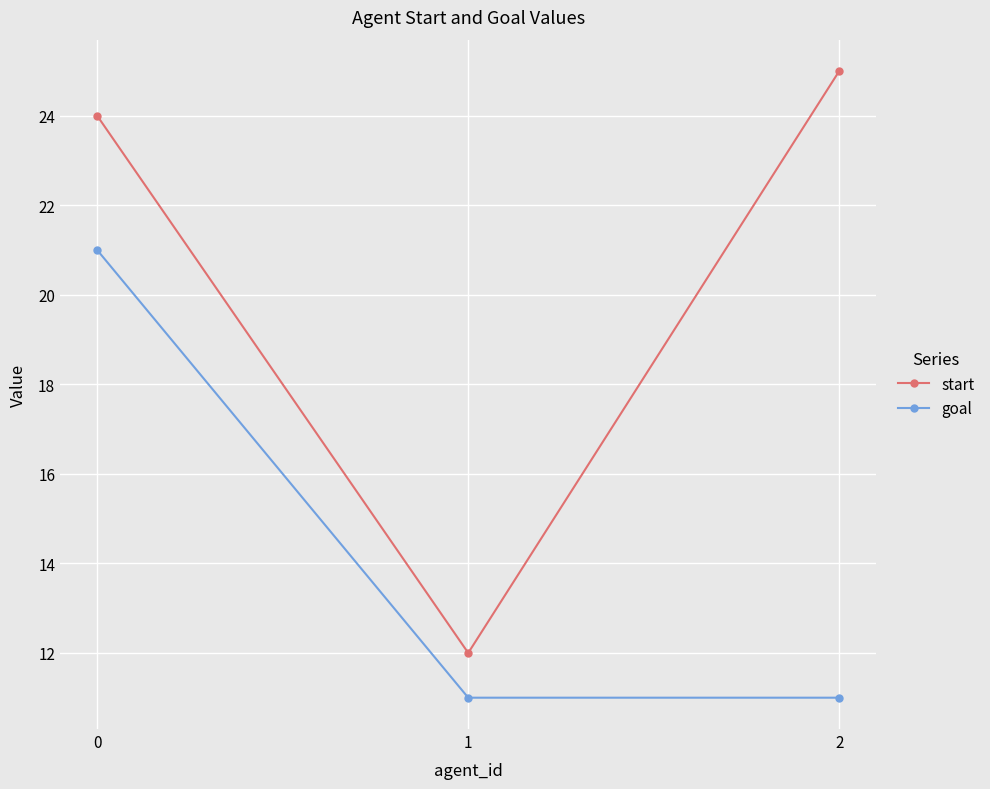

Which category has the lowest value in the start series?

1